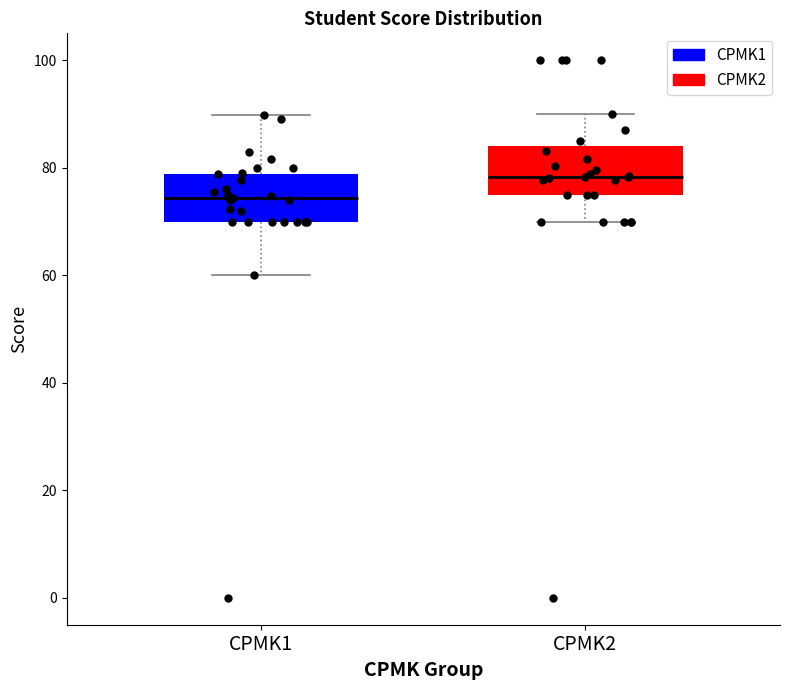

Which box's median line is the lowest?

CPMK1